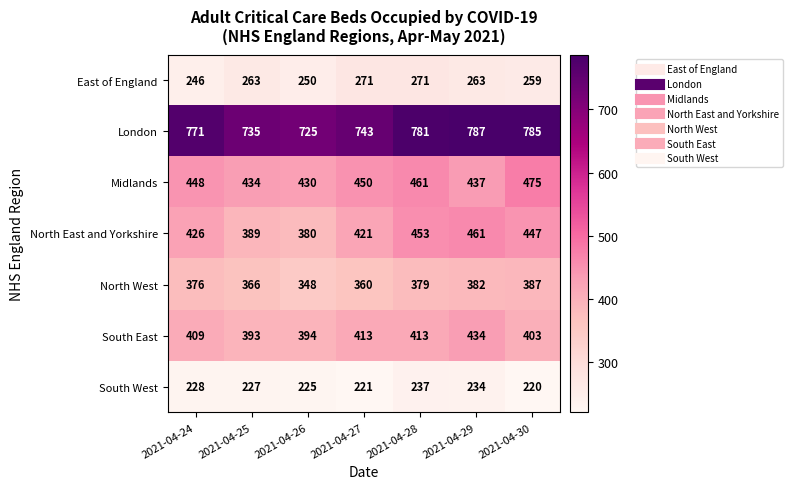

Which category has the lowest value across all series?

2021-04-30